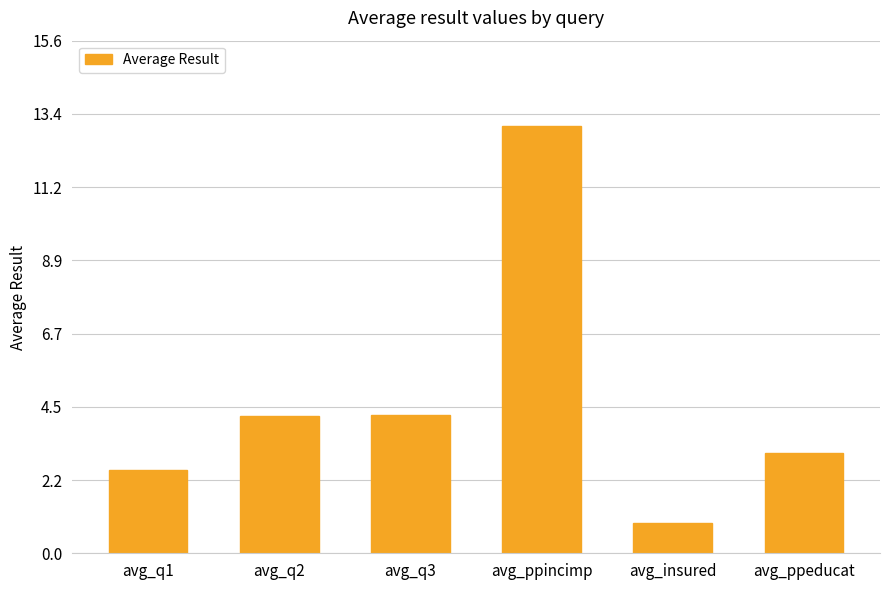

What is the change in value from avg_ppincimp to avg_ppeducat?

-10.0